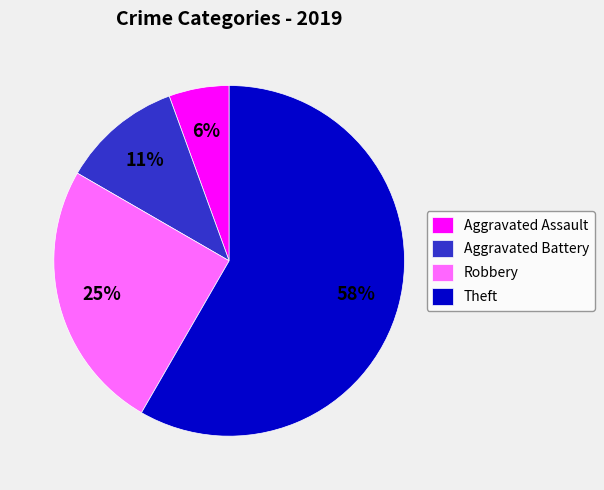

What is the largest slice in the pie chart?

Theft